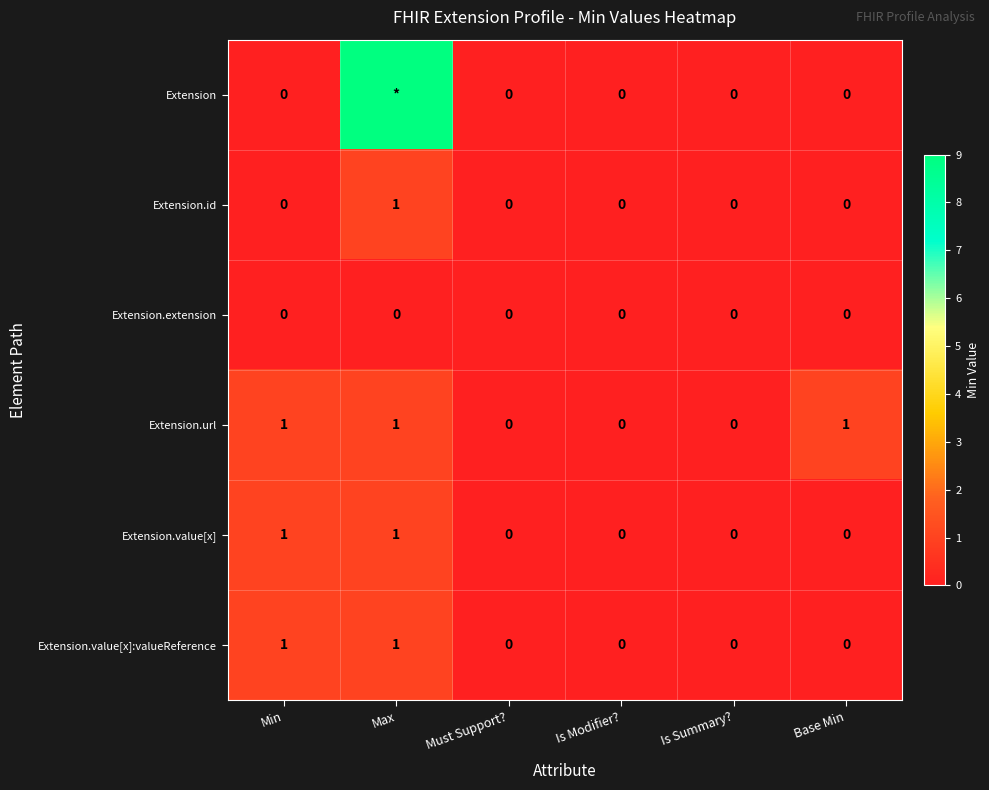

Which series changed the most between Is Summary? and Base Min?

Extension.url